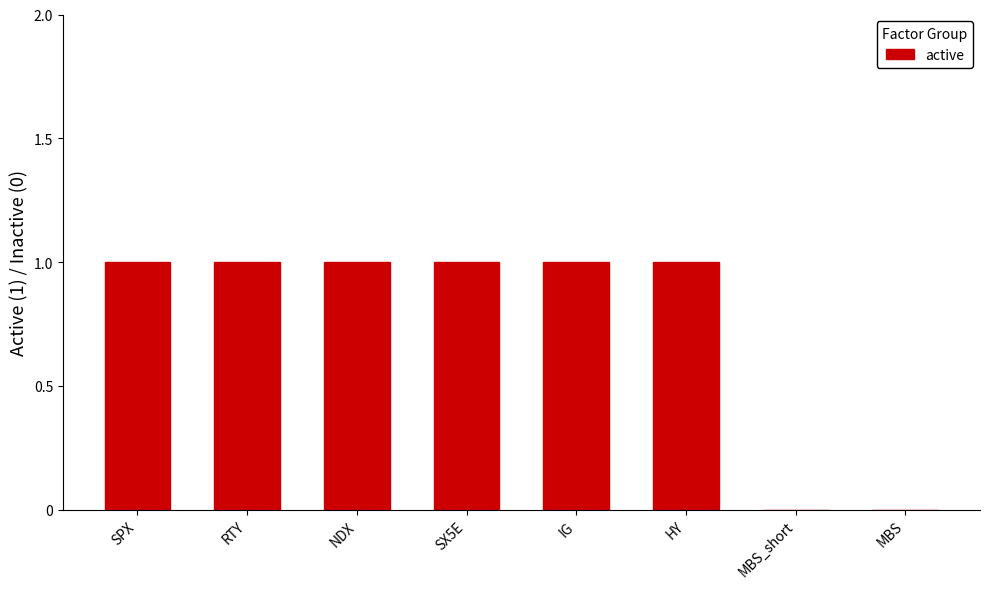

Which has a higher value, MBS or HY?

HY